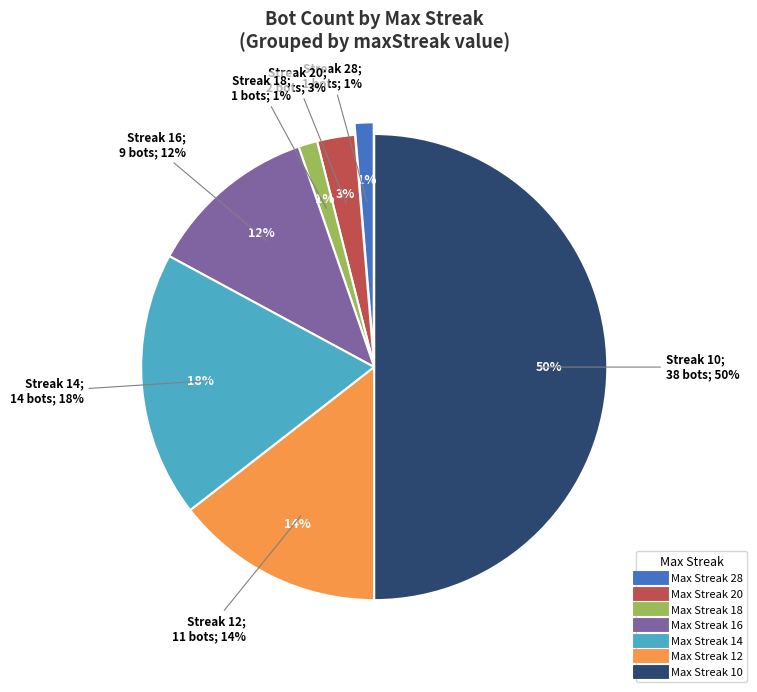

What is the smallest slice in the pie chart?

28